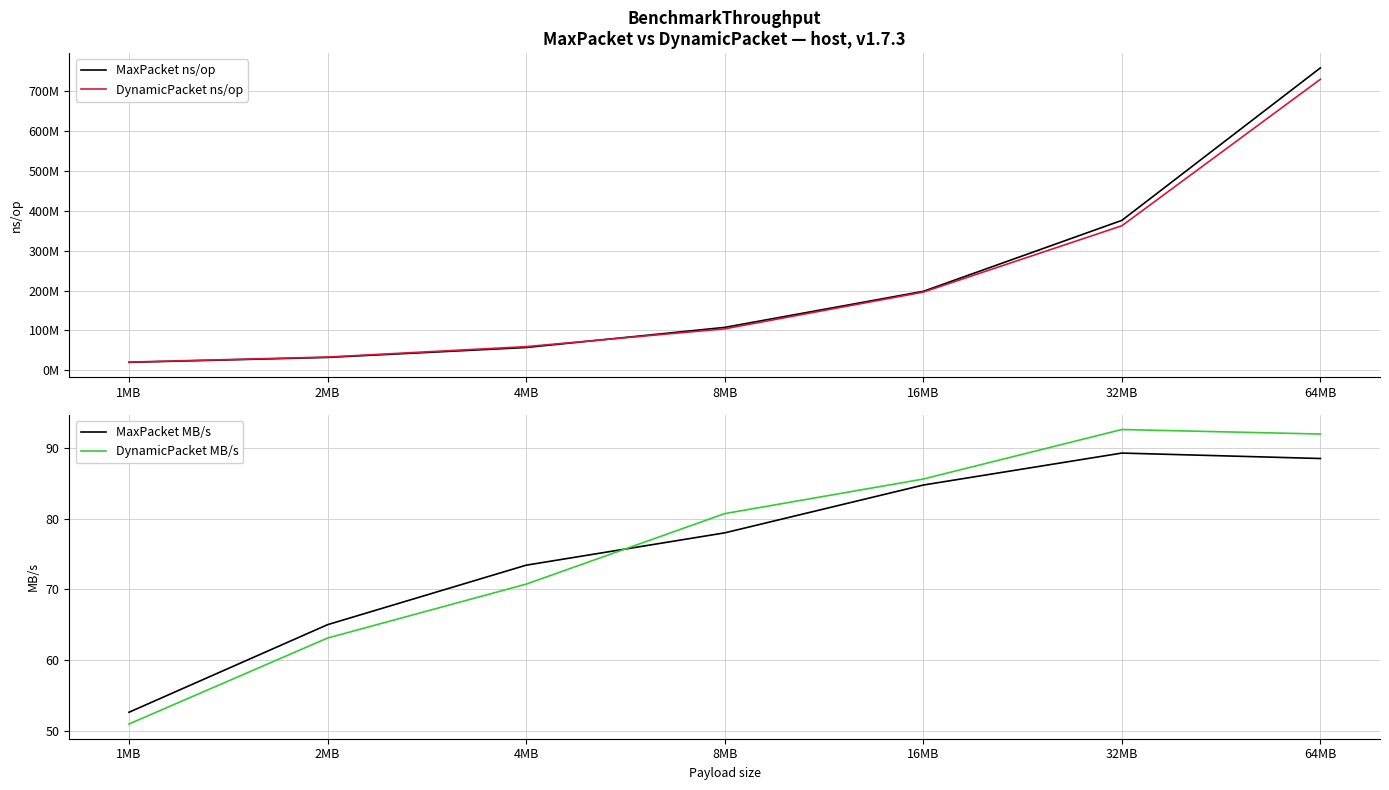

Which series changed the most between 1MB and 2MB?

DynamicPacket ns/op